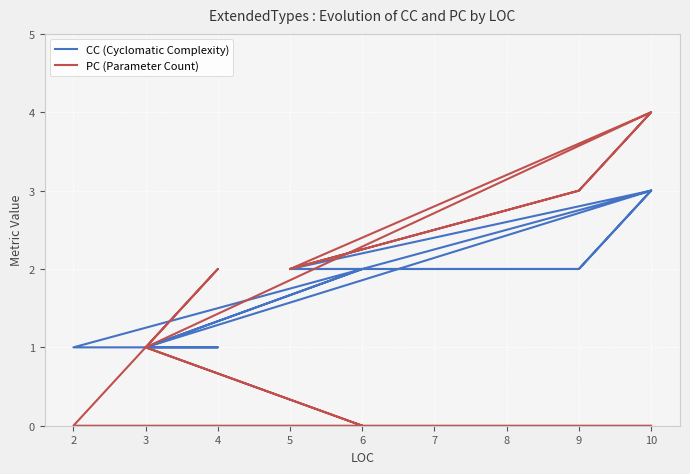

Does the chart display data point markers on the line(s)?

No